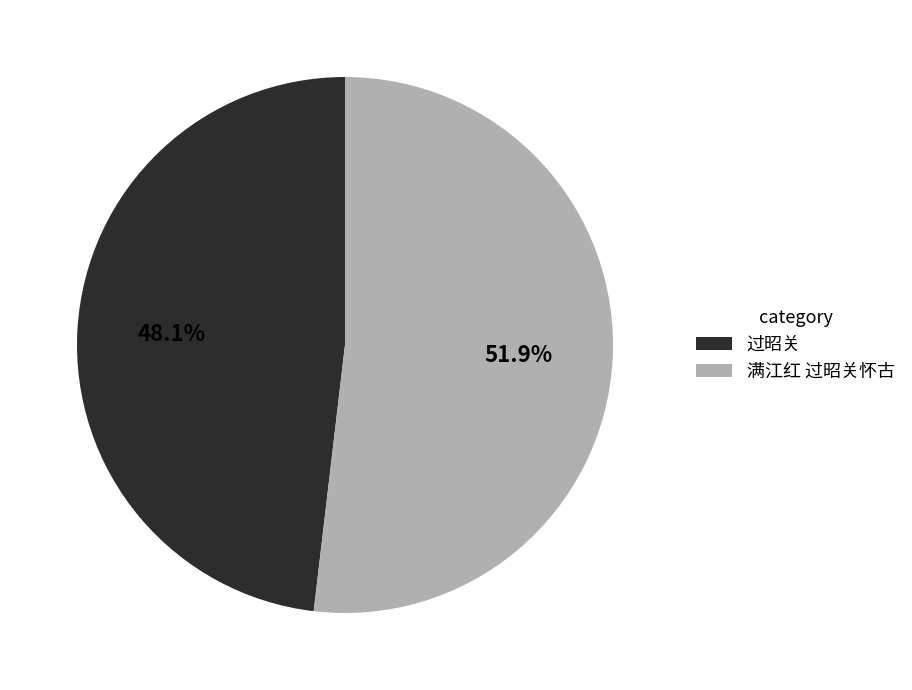

Is 满江红 过昭关怀古 the majority of the pie?

Yes